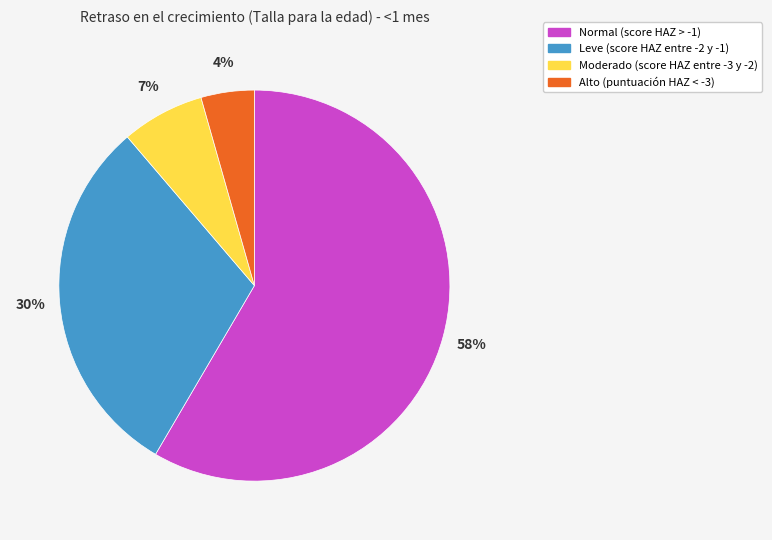

Do Alto (puntuación HAZ < -3) and Normal (score HAZ > -1) together represent more than half of the pie?

Yes